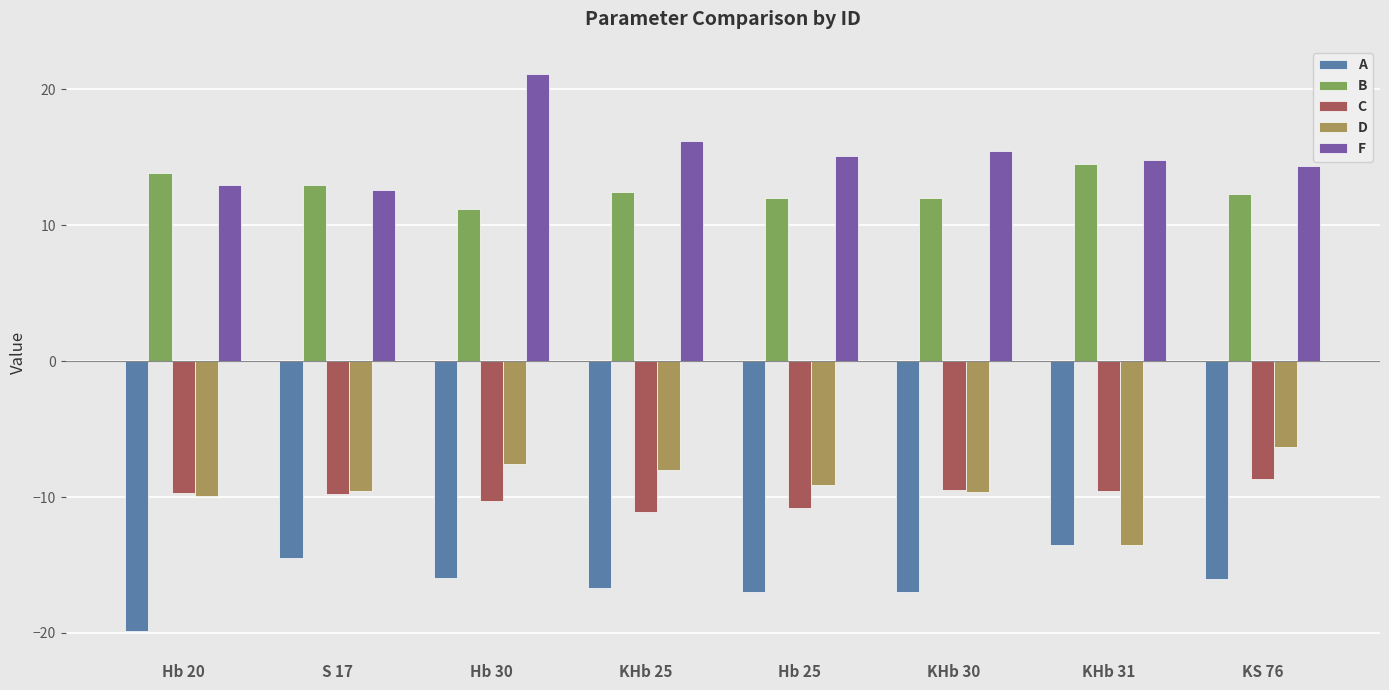

How many bars are there in total?

40